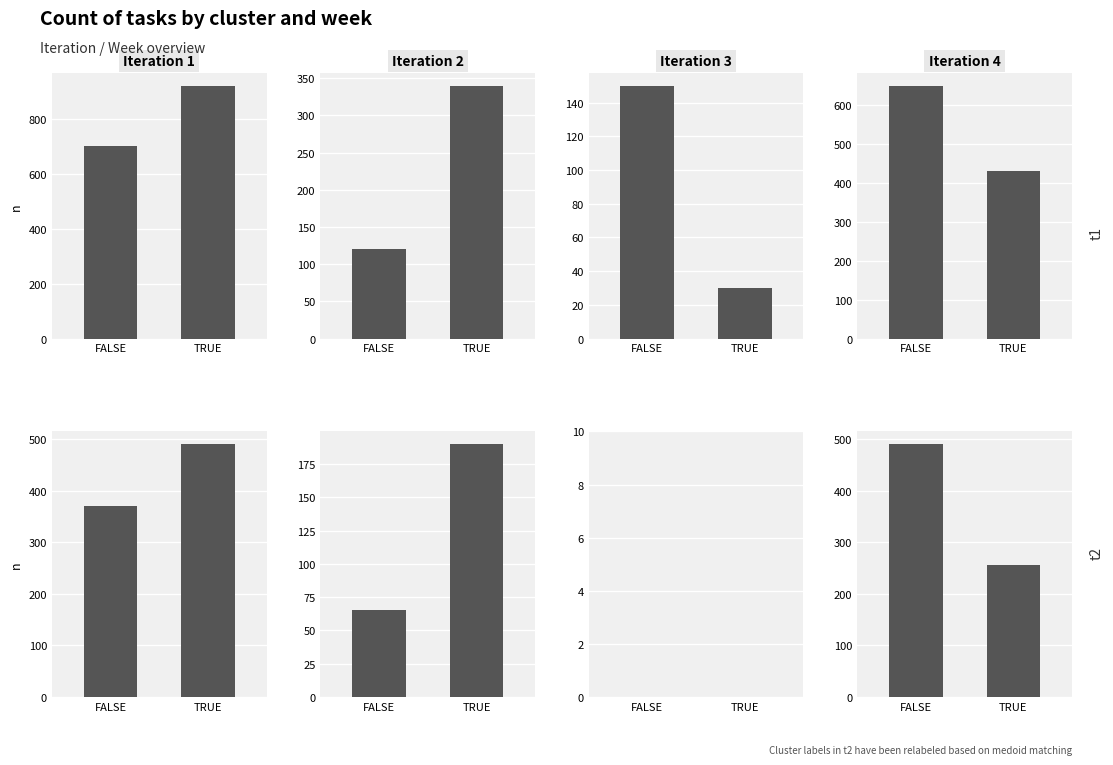

Is the value of Iteration 1 at TRUE greater than the value of Iteration 3 at FALSE?

Yes